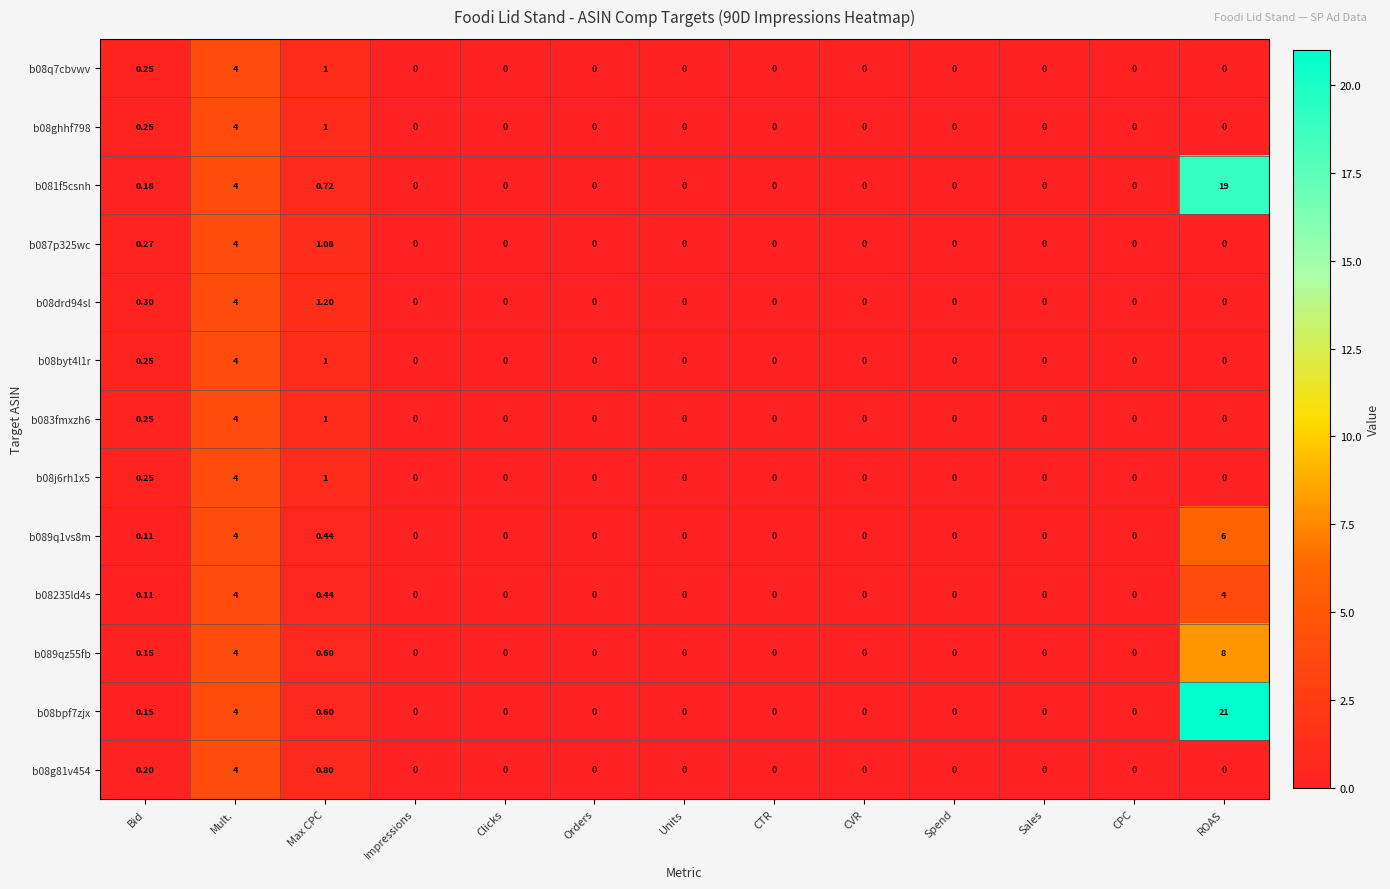

Which label corresponds to the largest value in the chart?

ROAS